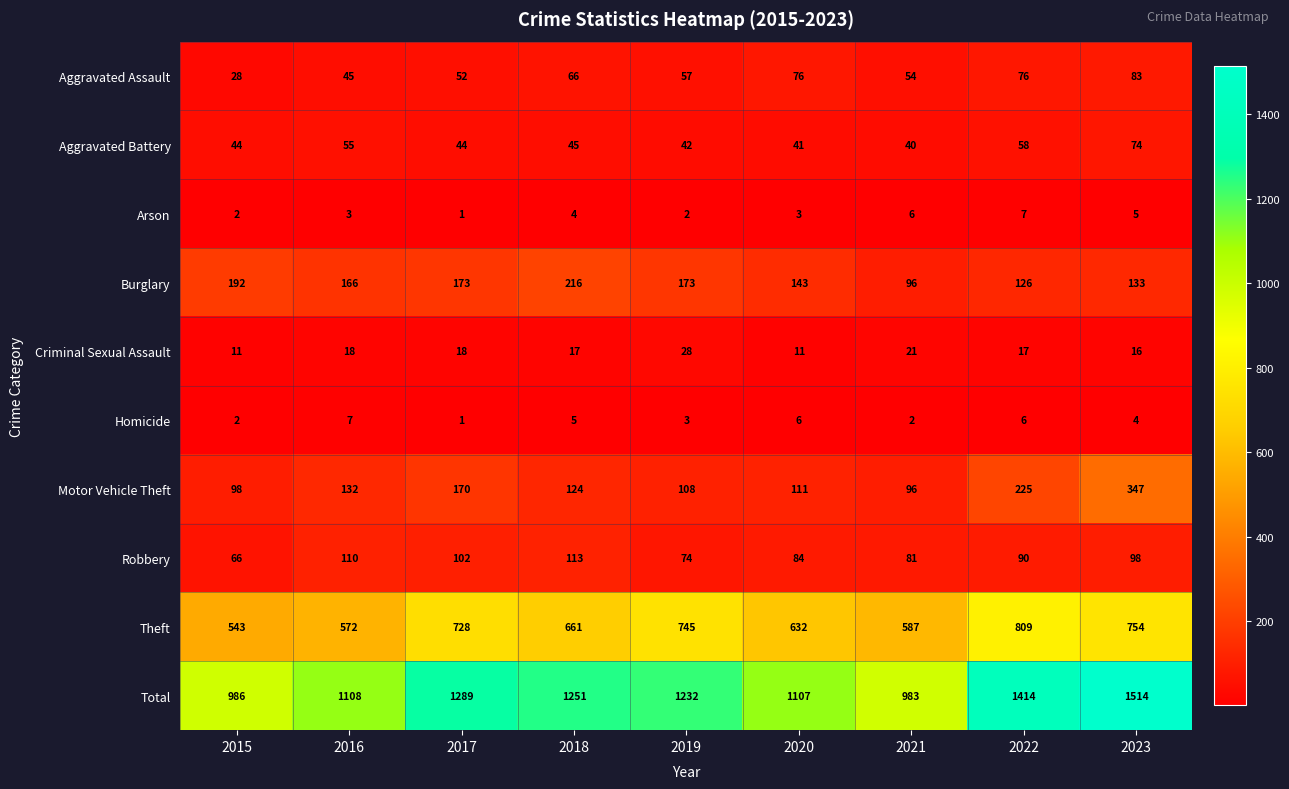

What value does the Criminal Sexual Assault series have at 2017?

18